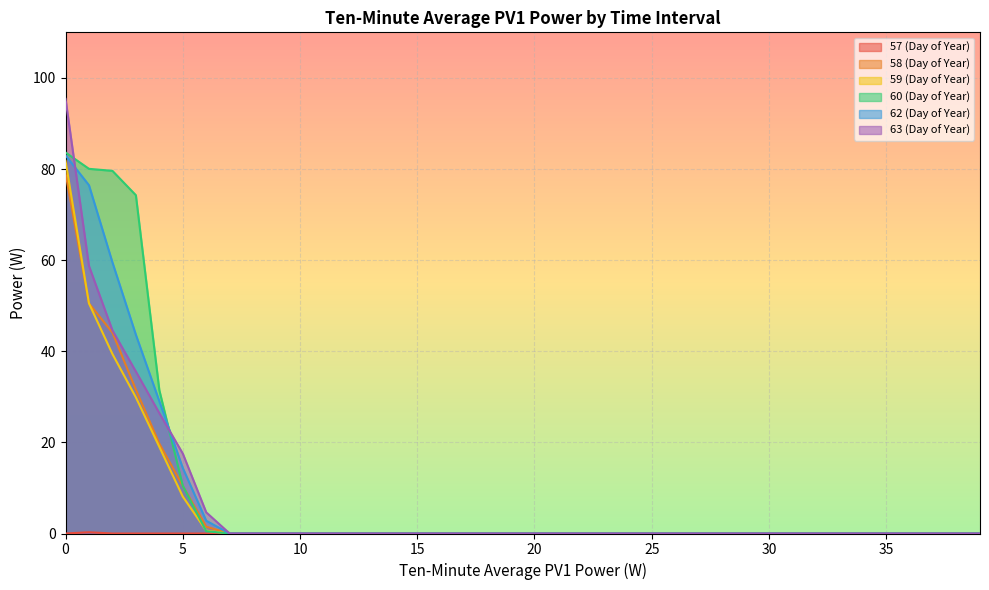

How many lines are shown in the chart?

6